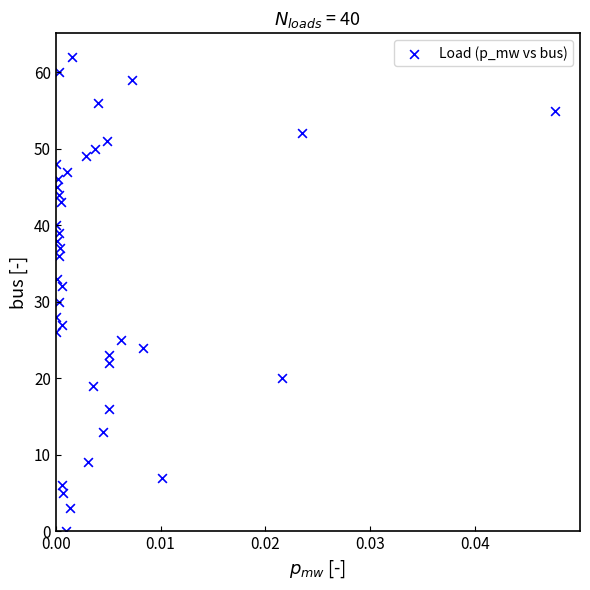

What is the range of Y values (max minus min)?

62